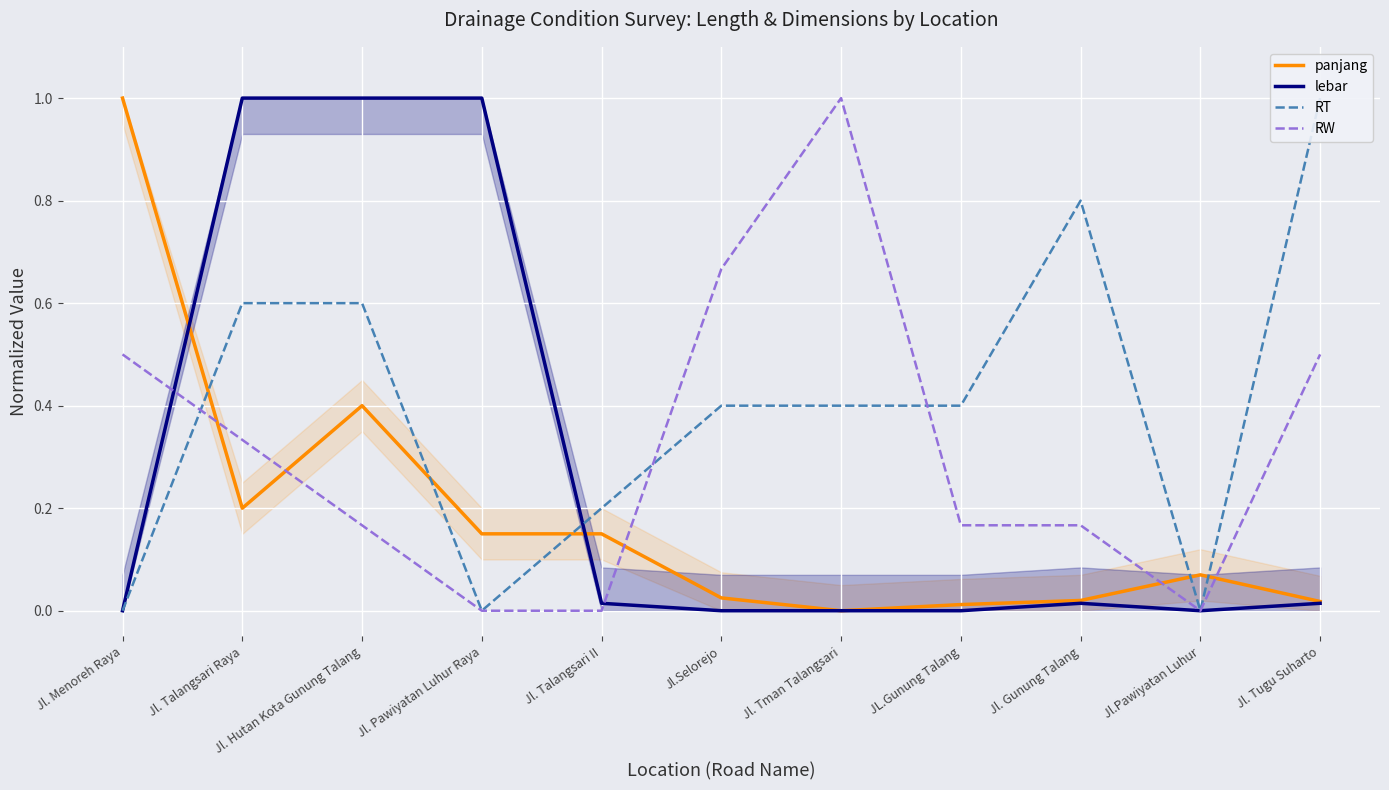

Is the value of lebar at Jl. Tman Talangsari greater than the value of RT at Jl. Tman Talangsari?

No